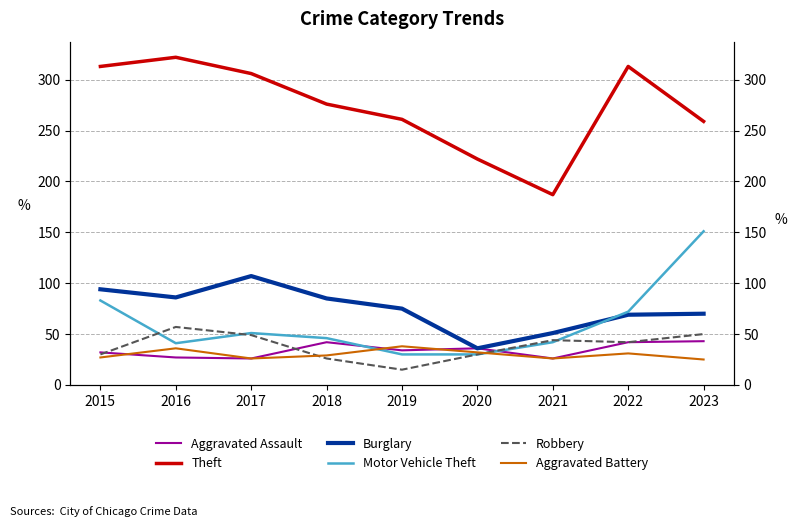

Which has a higher value, 2016 or 2018?

2018